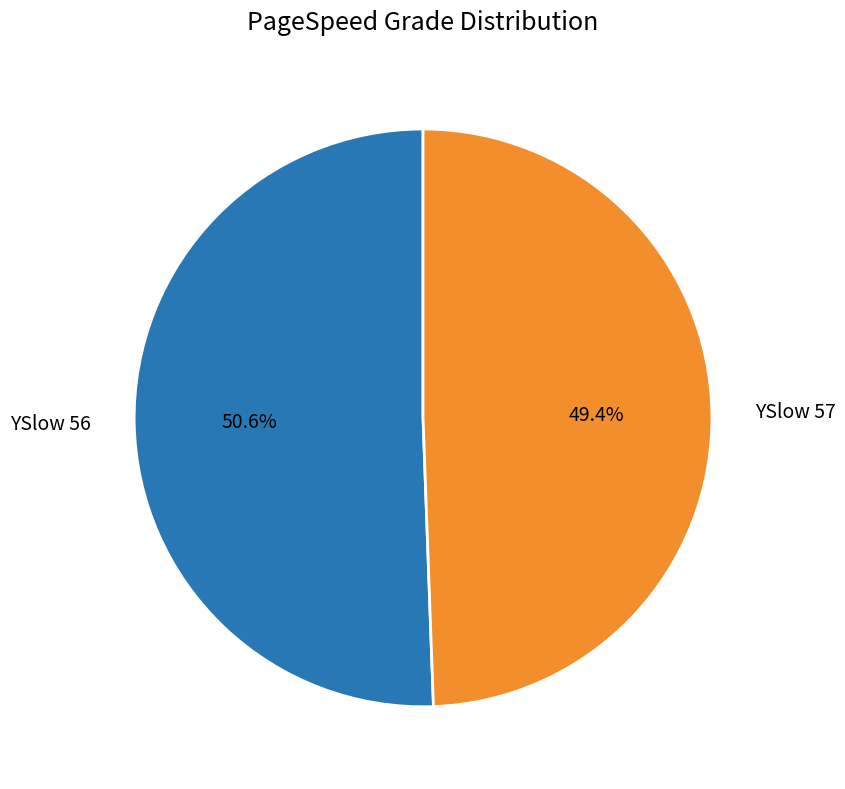

To the nearest percent, what is the difference between the largest and smallest slice percentages?

1%